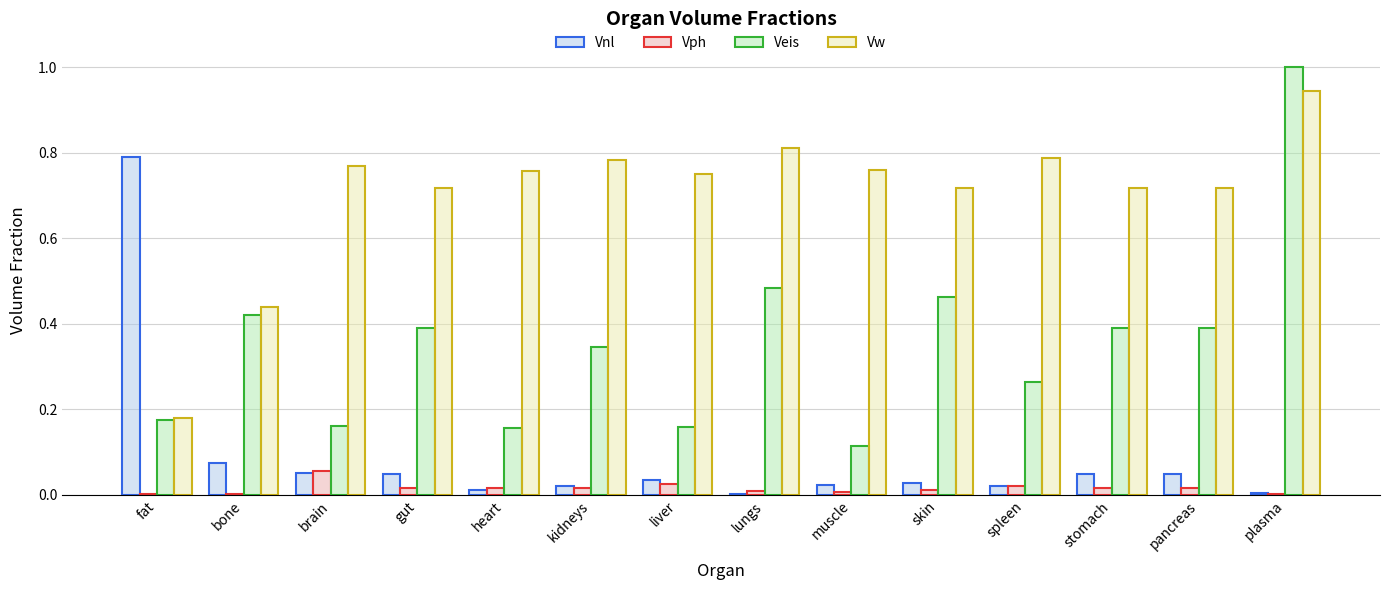

At which label is Veis closest to 0?

muscle